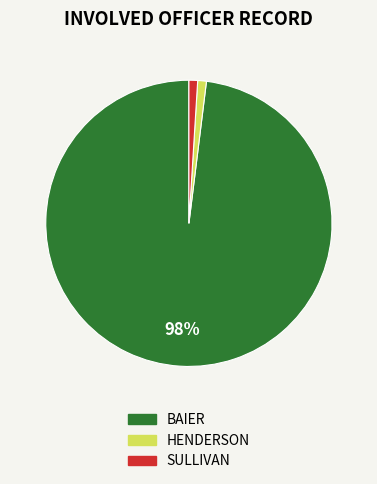

To the nearest percent, what portion does BAIER represent?

98%